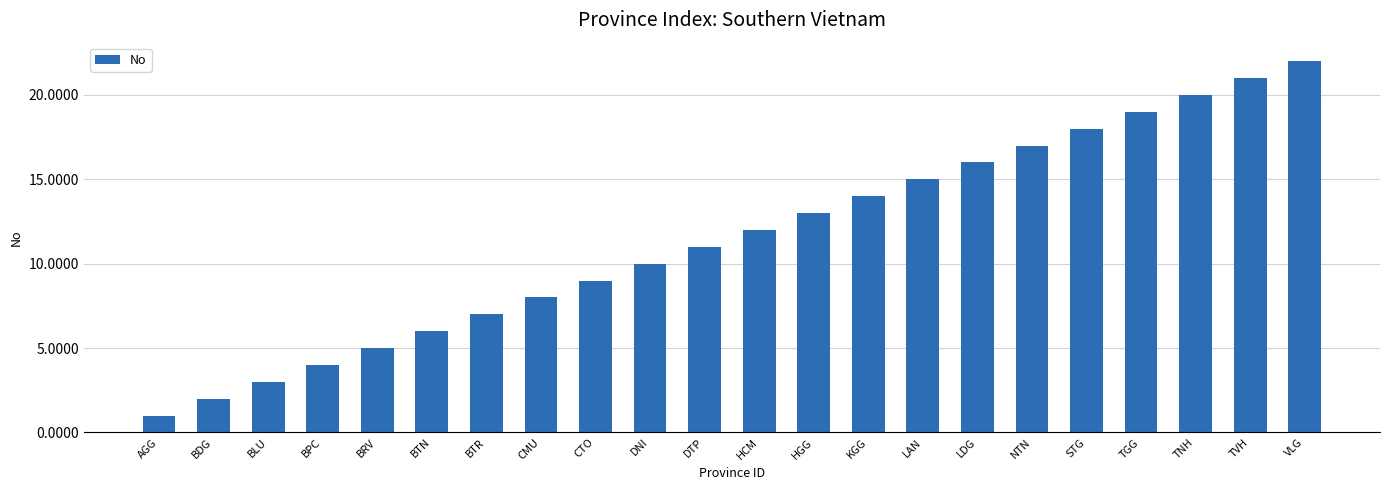

Which has a higher value, VLG or TVH?

VLG